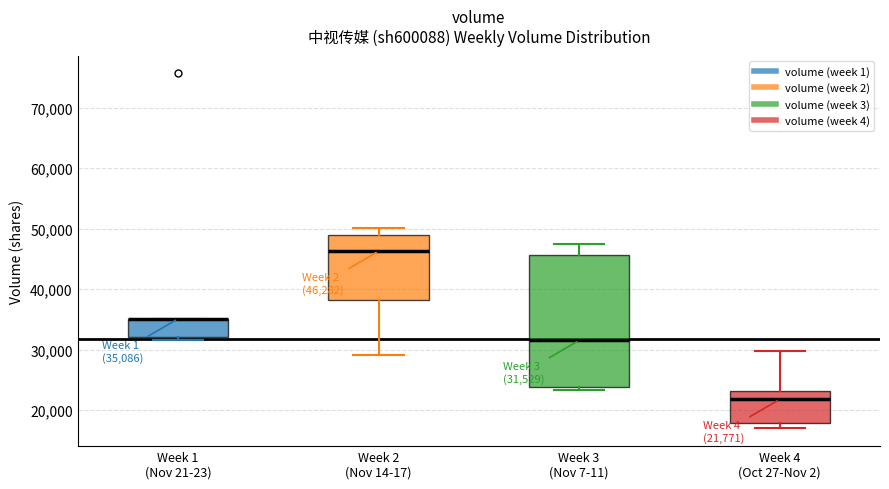

Comparing the boxes themselves (not the whiskers), which one is the tallest?

Week 3 (Nov 7-11)